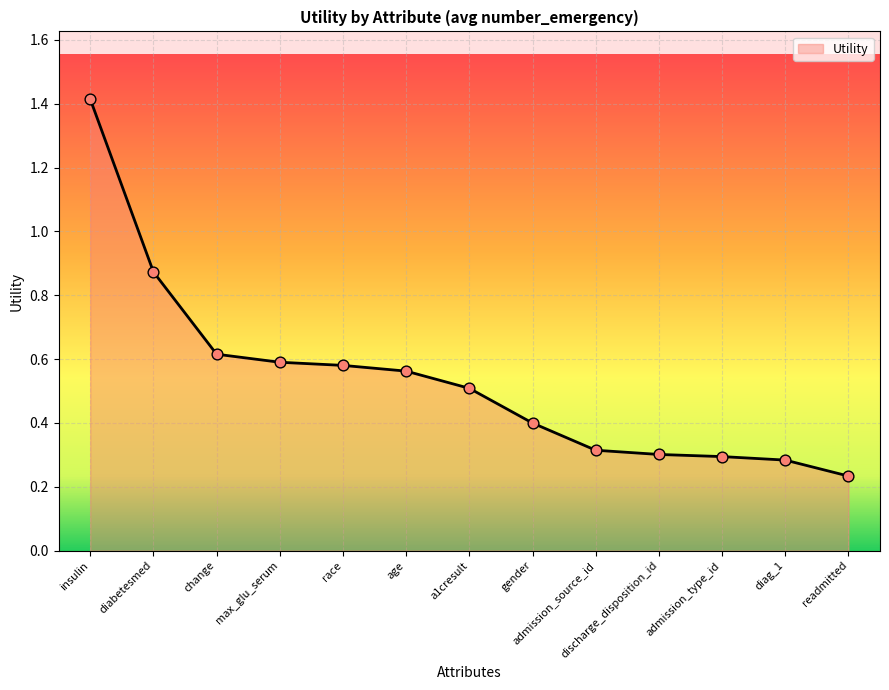

Which has a higher value, admission_source_id or gender?

gender